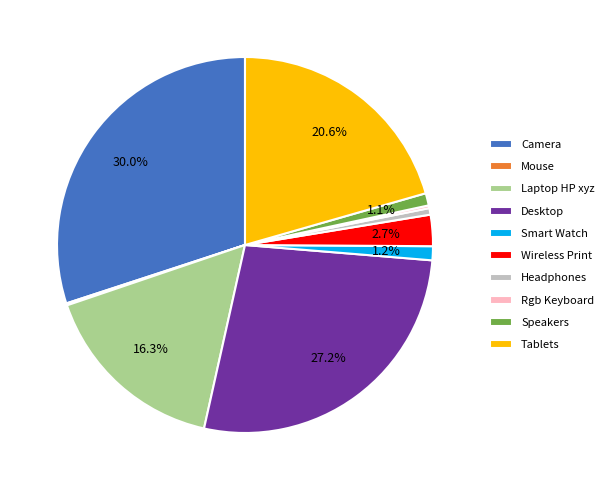

What percentage is NOT represented by Camera?

70.0%